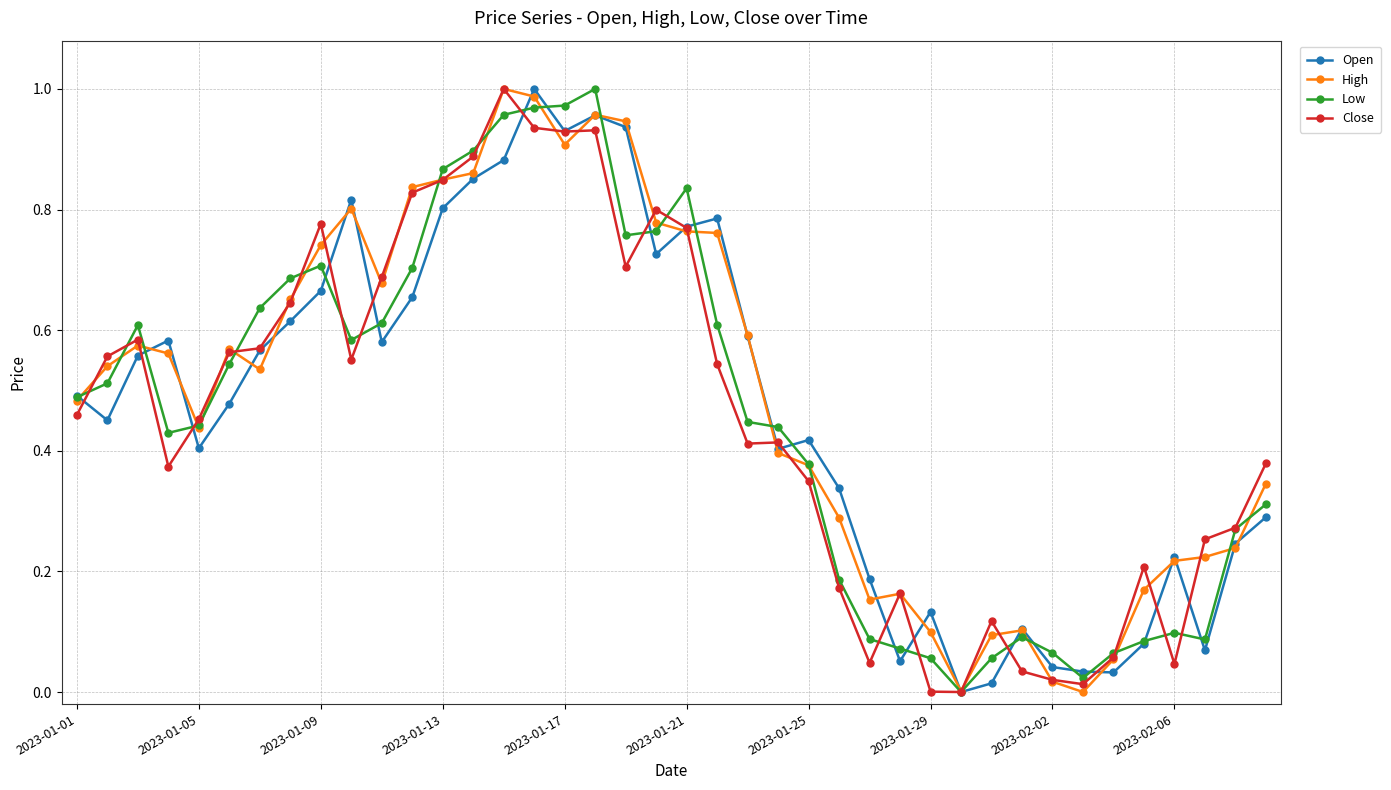

How many categories are shown in the chart?

40